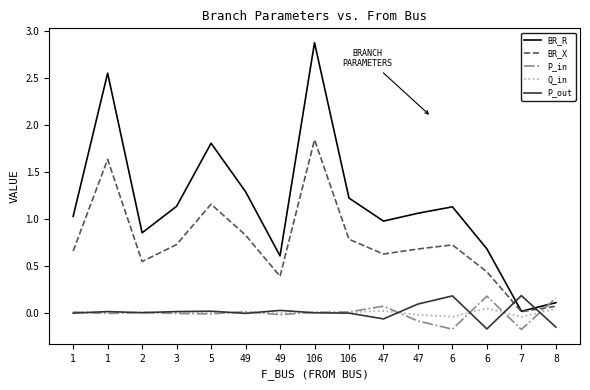

Rank the categories by BR_R value from lowest to highest.

7, 8, 49, 6, 2, 47, 1, 47, 6, 3, 106, 49, 5, 1, 106